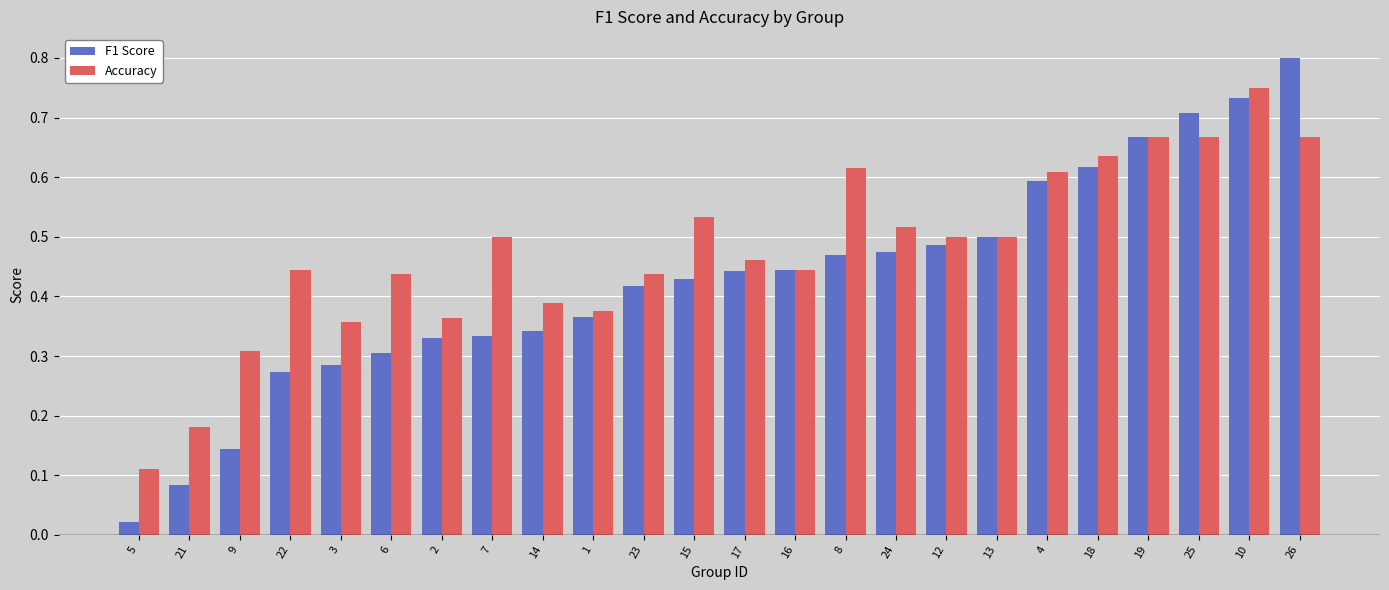

Count the Accuracy values in the range 0 to 1.

24